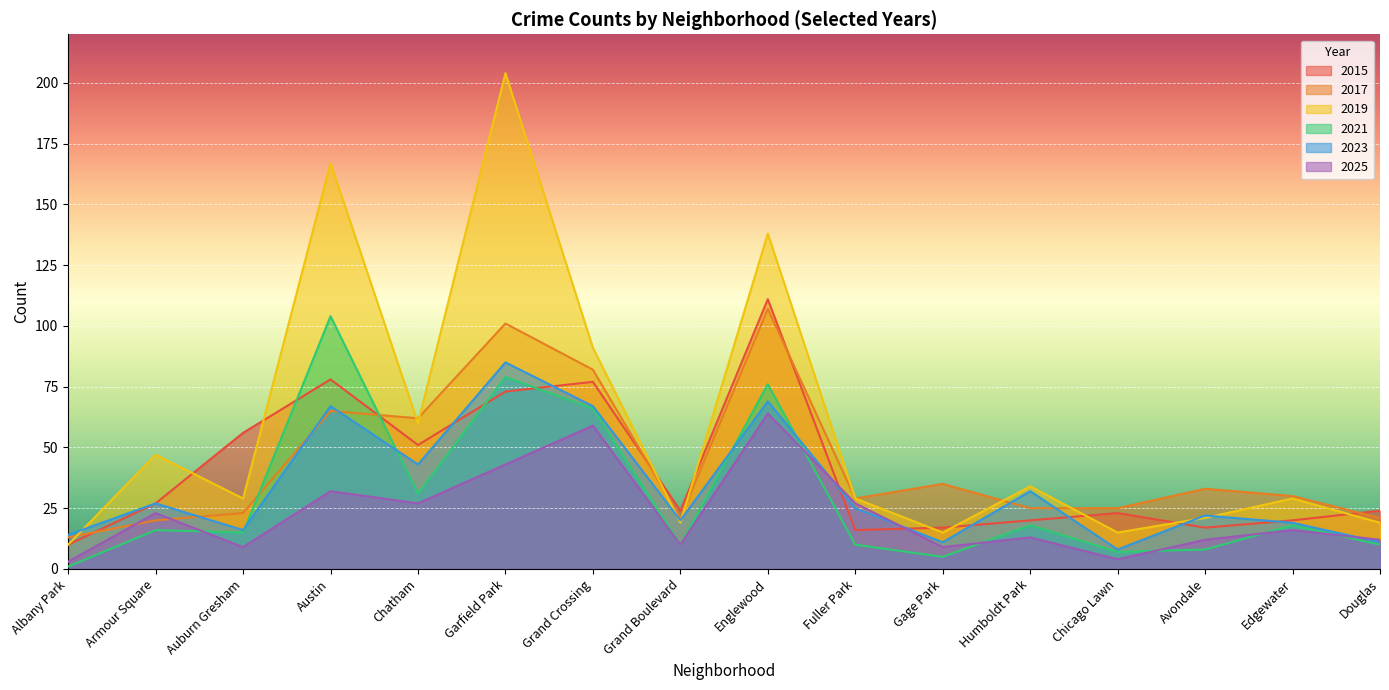

Reading left to right, extract all data points from this chart.

2015: 10	27	56	78	51	73	77	24	111	16	17	20	23	17	20	24
2017: 13	20	23	65	62	101	82	21	107	29	35	25	25	33	30	21
2019: 10	47	29	167	60	204	91	19	138	29	15	34	15	21	29	19
2021: 1	16	15	104	31	79	66	10	76	10	5	18	7	8	18	10
2023: 14	27	16	67	43	85	67	20	69	25	11	32	8	22	19	11
2025: 3	23	9	32	27	43	59	10	64	27	9	13	4	12	16	12